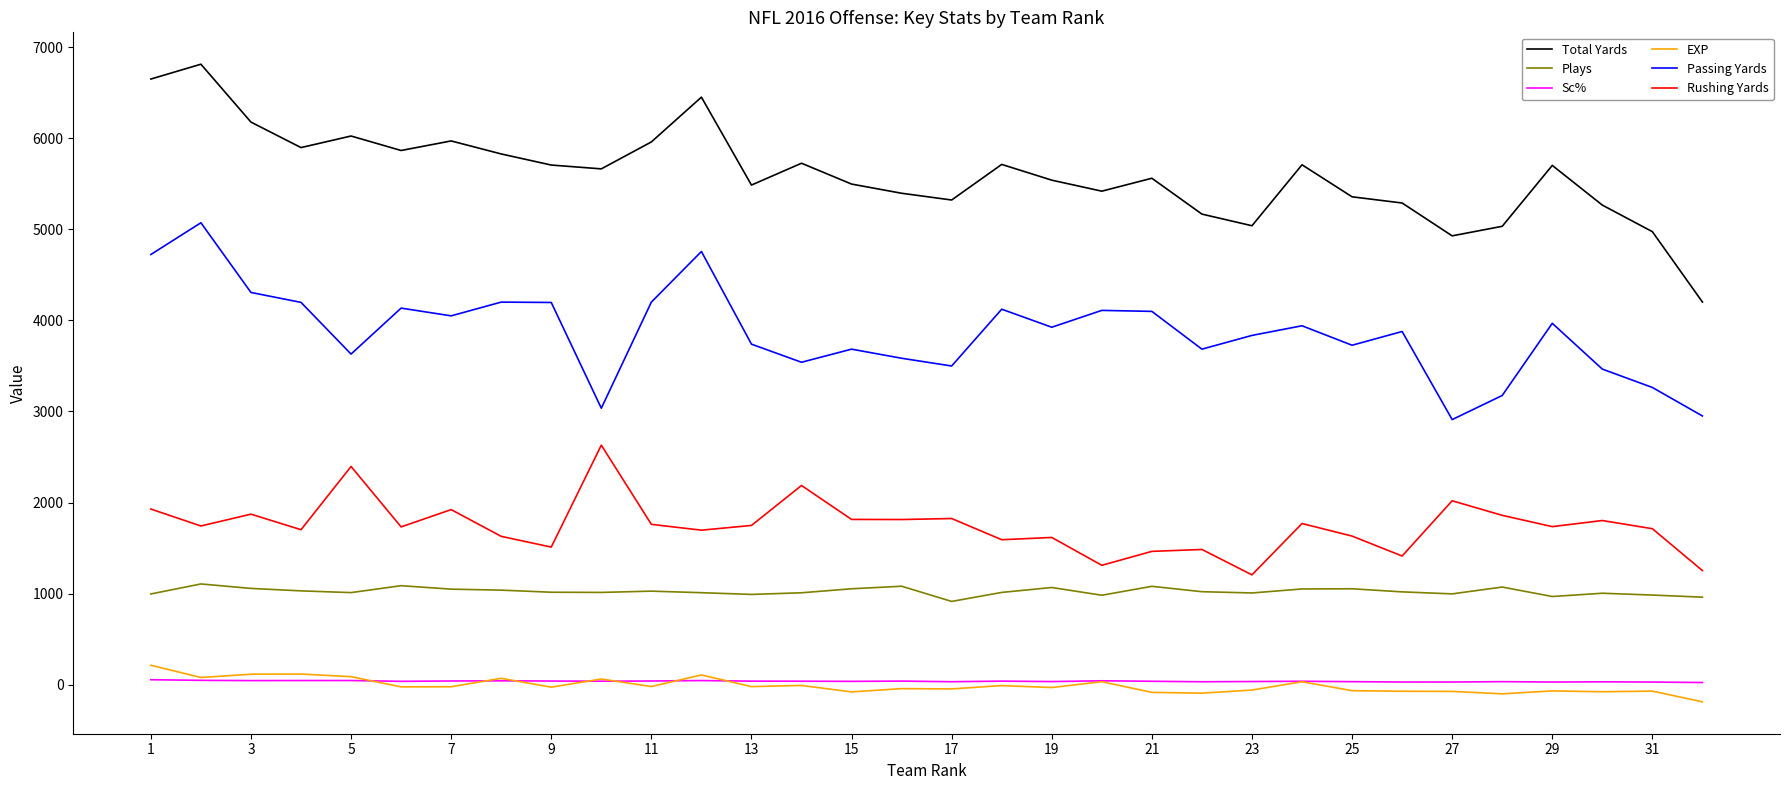

Is this an area chart (filled region under the line)?

No